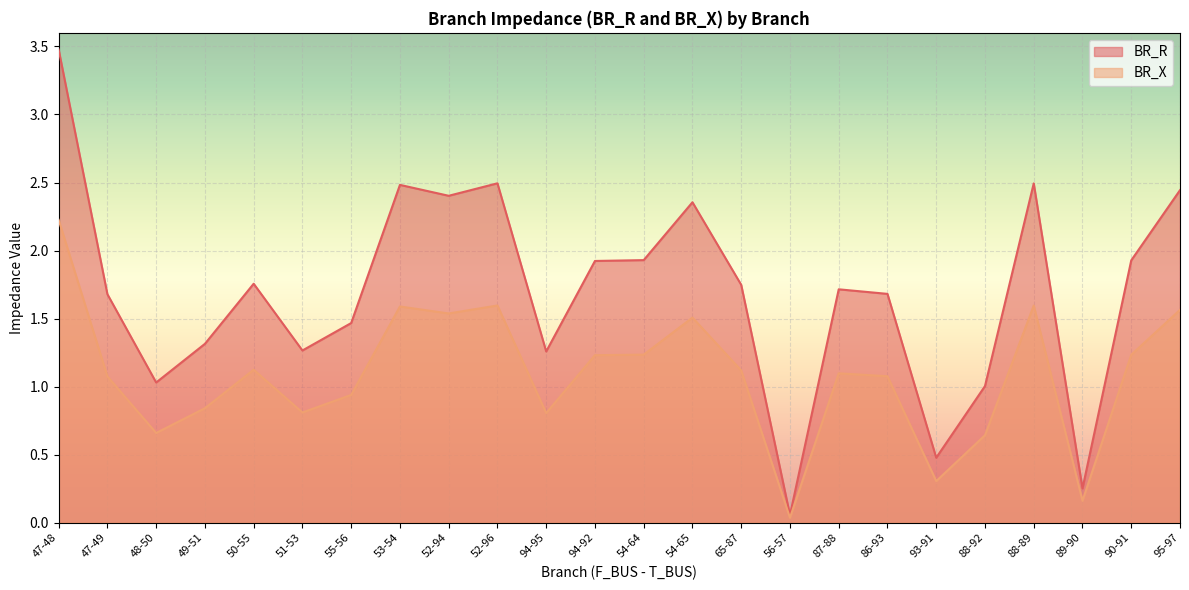

Reading left to right, what are all the values shown in this chart?

BR_R: 3.5	1.7	1.0	1.3	1.8	1.3	1.5	2.5	2.4	2.5	1.3	1.9	1.9	2.4	1.7	0.1	1.7	1.7	0.5	1.0	2.5	0.3	1.9	2.4
BR_X: 2.2	1.1	0.7	0.8	1.1	0.8	0.9	1.6	1.5	1.6	0.8	1.2	1.2	1.5	1.1	0.0	1.1	1.1	0.3	0.6	1.6	0.2	1.2	1.6